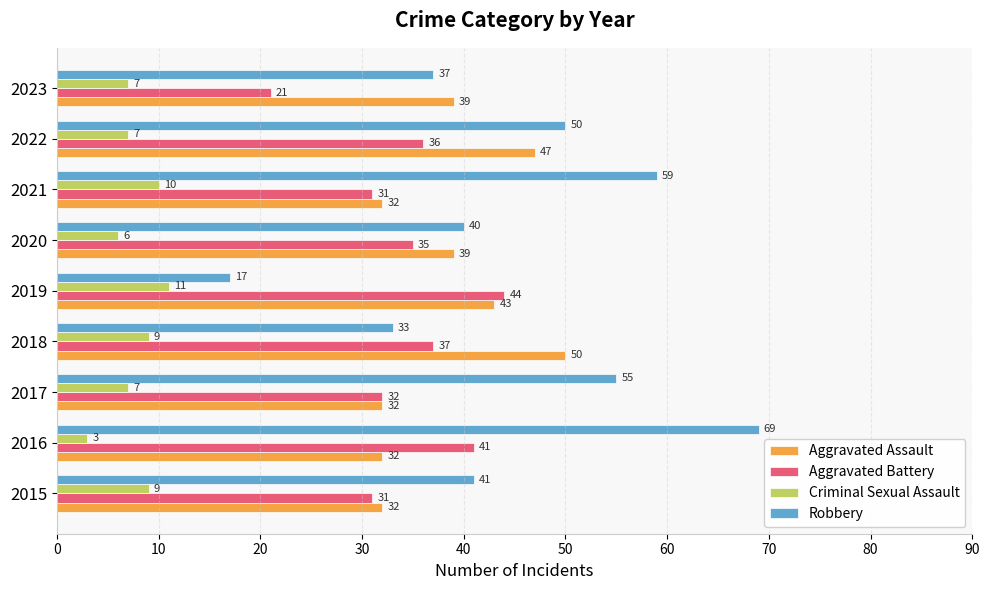

How many series are shown in this chart?

4